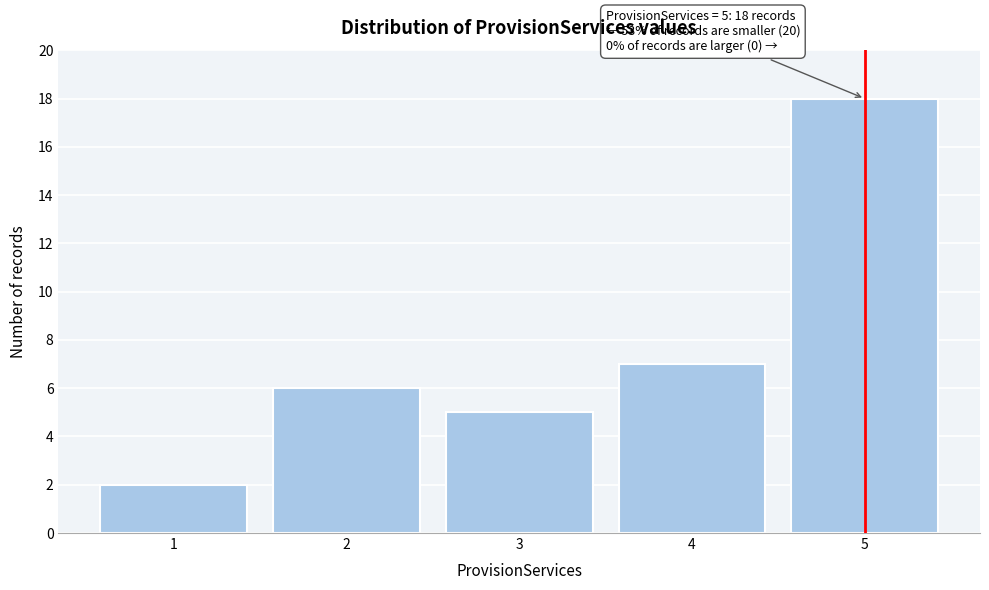

Reading left to right, list all the values displayed in this chart.

2	6	5	7	18